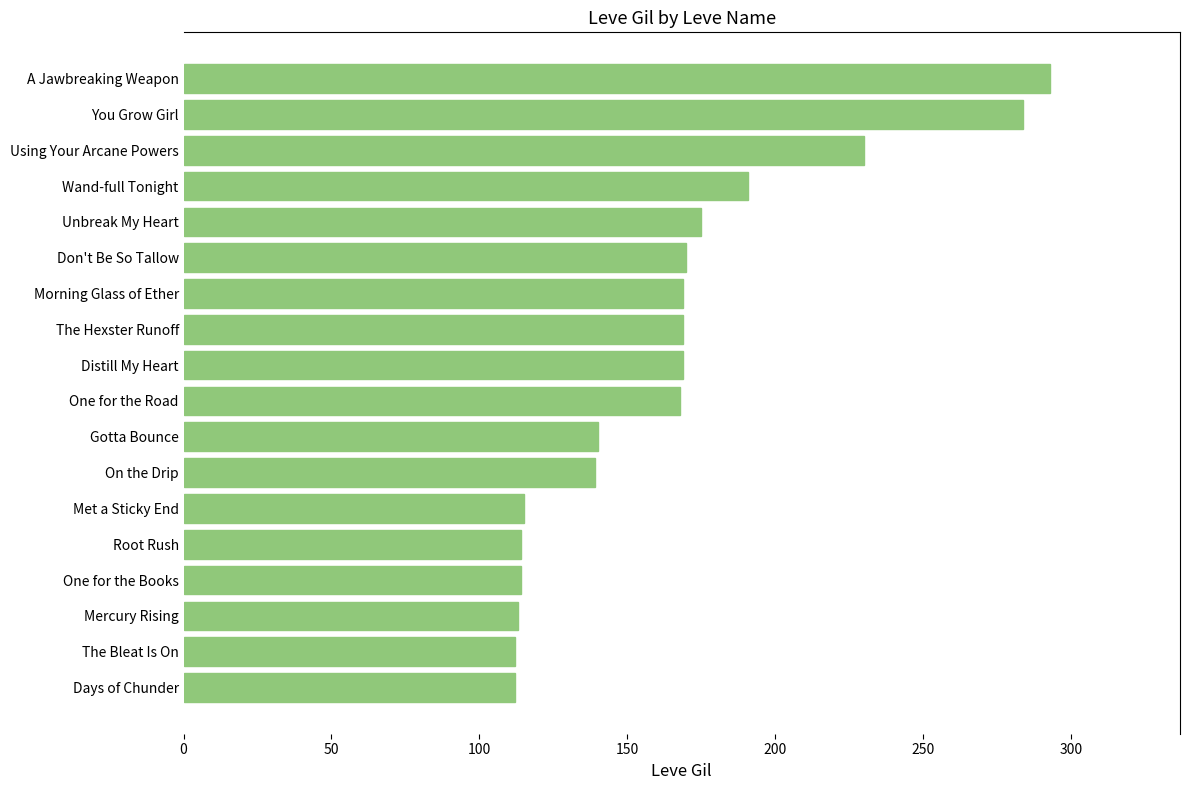

What is the maximum value shown in the chart?

293